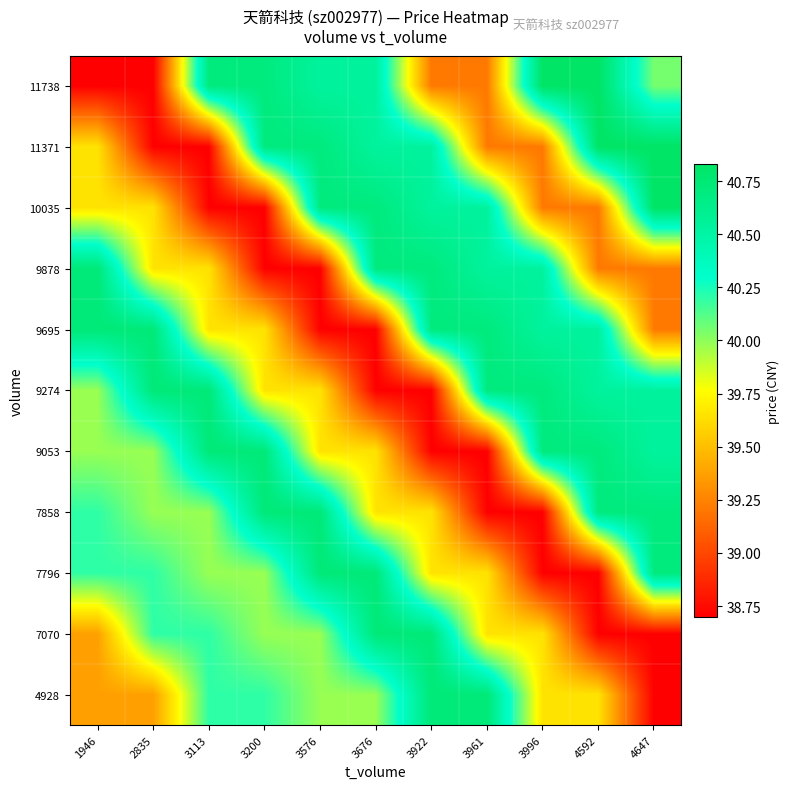

Reading right to left, extract all data points from this chart.

4928: 4647=38.7	4592=39.6	3996=39.6	3961=40.7	3922=40.7	3676=40.0	3576=40.0	3200=40.2	3113=40.2	2835=39.4	1946=39.4
7070: 4647=38.7	4592=38.7	3996=39.6	3961=39.6	3922=40.7	3676=40.7	3576=40.0	3200=40.0	3113=40.2	2835=40.2	1946=39.4
7796: 4647=40.7	4592=38.7	3996=38.7	3961=39.6	3922=39.6	3676=40.7	3576=40.7	3200=40.0	3113=40.0	2835=40.2	1946=40.2
7858: 4647=40.7	4592=40.7	3996=38.7	3961=38.7	3922=39.6	3676=39.6	3576=40.7	3200=40.7	3113=40.0	2835=40.0	1946=40.2
9053: 4647=40.5	4592=40.7	3996=40.7	3961=38.7	3922=38.7	3676=39.6	3576=39.6	3200=40.7	3113=40.7	2835=40.0	1946=40.0
9274: 4647=40.5	4592=40.5	3996=40.7	3961=40.7	3922=38.7	3676=38.7	3576=39.6	3200=39.6	3113=40.7	2835=40.7	1946=40.0
9695: 4647=39.2	4592=40.5	3996=40.5	3961=40.7	3922=40.7	3676=38.7	3576=38.7	3200=39.6	3113=39.6	2835=40.7	1946=40.7
9878: 4647=39.2	4592=39.2	3996=40.5	3961=40.5	3922=40.7	3676=40.7	3576=38.7	3200=38.7	3113=39.6	2835=39.6	1946=40.7
10035: 4647=40.8	4592=39.2	3996=39.2	3961=40.5	3922=40.5	3676=40.7	3576=40.7	3200=38.7	3113=38.7	2835=39.6	1946=39.6
11371: 4647=40.8	4592=40.8	3996=39.2	3961=39.2	3922=40.5	3676=40.5	3576=40.7	3200=40.7	3113=38.7	2835=38.7	1946=39.6
11738: 4647=40.0	4592=40.8	3996=40.8	3961=39.2	3922=39.2	3676=40.5	3576=40.5	3200=40.7	3113=40.7	2835=38.7	1946=38.7